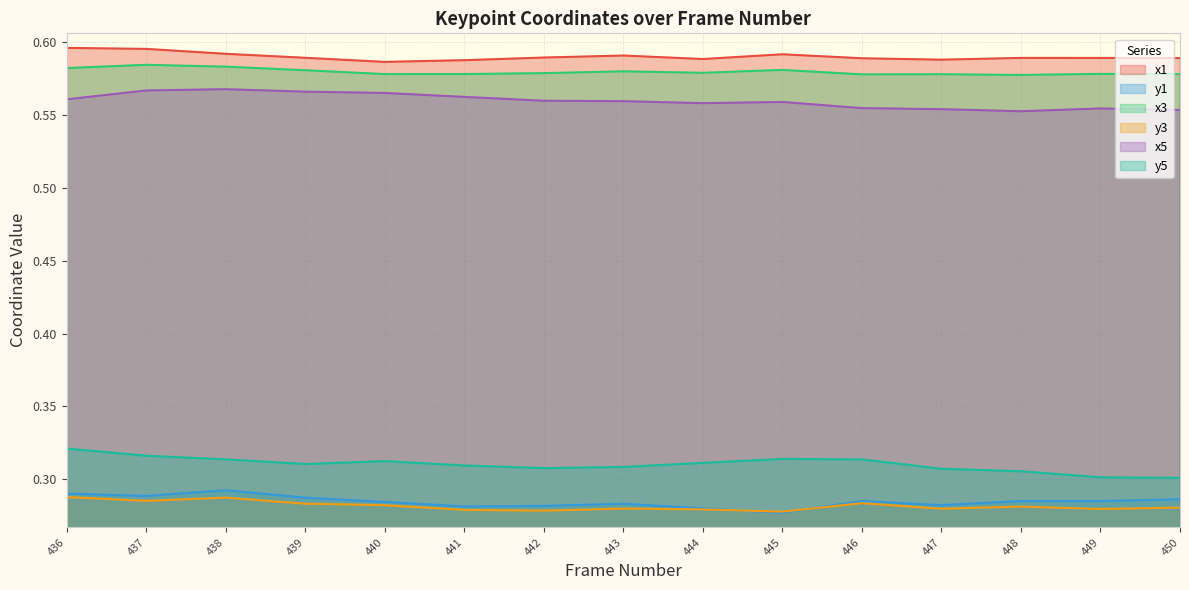

True or false: x1 and x5 intersect in this chart.

False